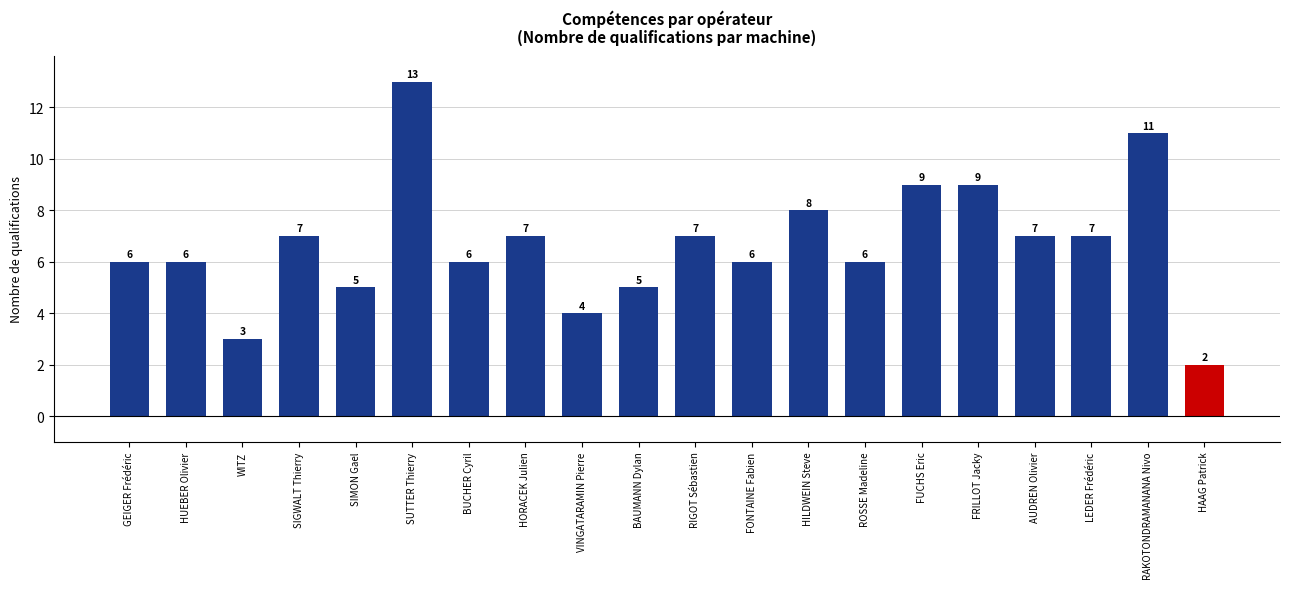

Which has a higher value, WITZ or SUTTER Thierry?

SUTTER Thierry